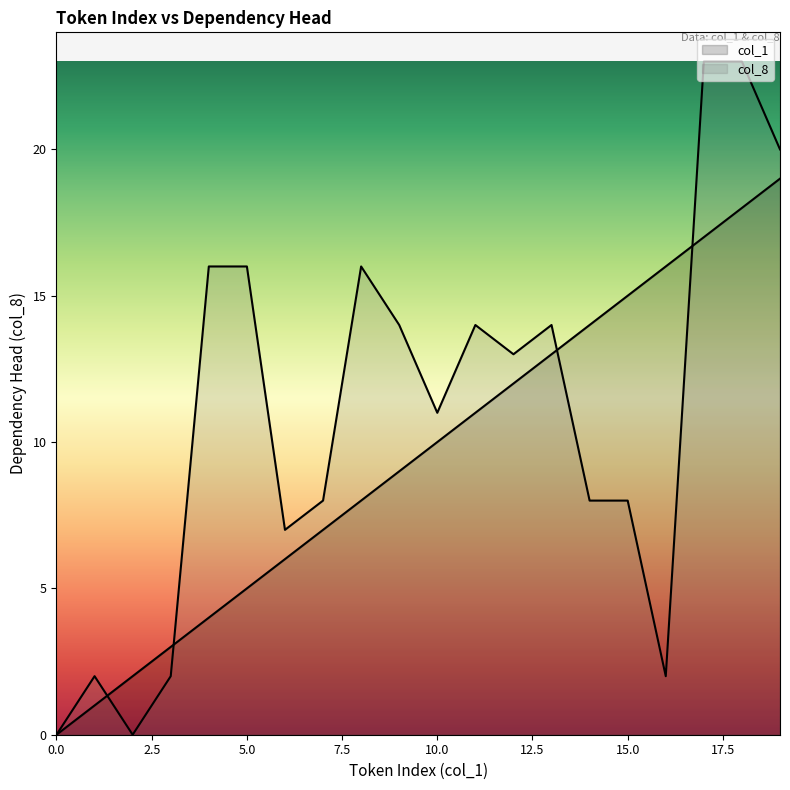

Reading left to right, list all the values displayed in this chart.

col_1: 0	1	2	3	4	5	6	7	8	9	10	11	12	13	14	15	16	17	18	19
col_8: 0	2	0	2	16	16	7	8	16	14	11	14	13	14	8	8	2	23	23	20